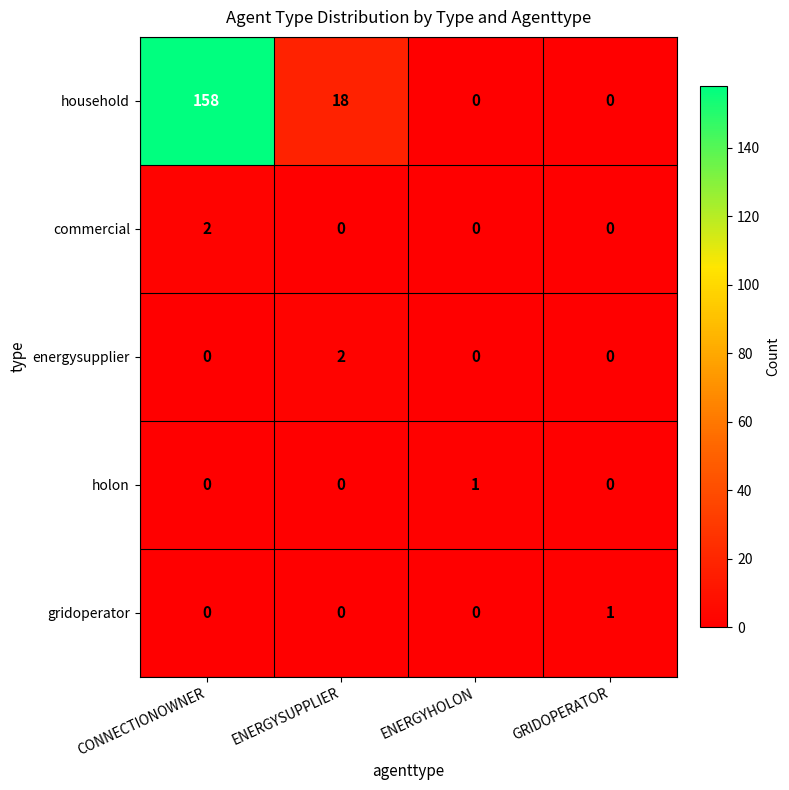

Between CONNECTIONOWNER and ENERGYSUPPLIER, which series saw the biggest shift?

household